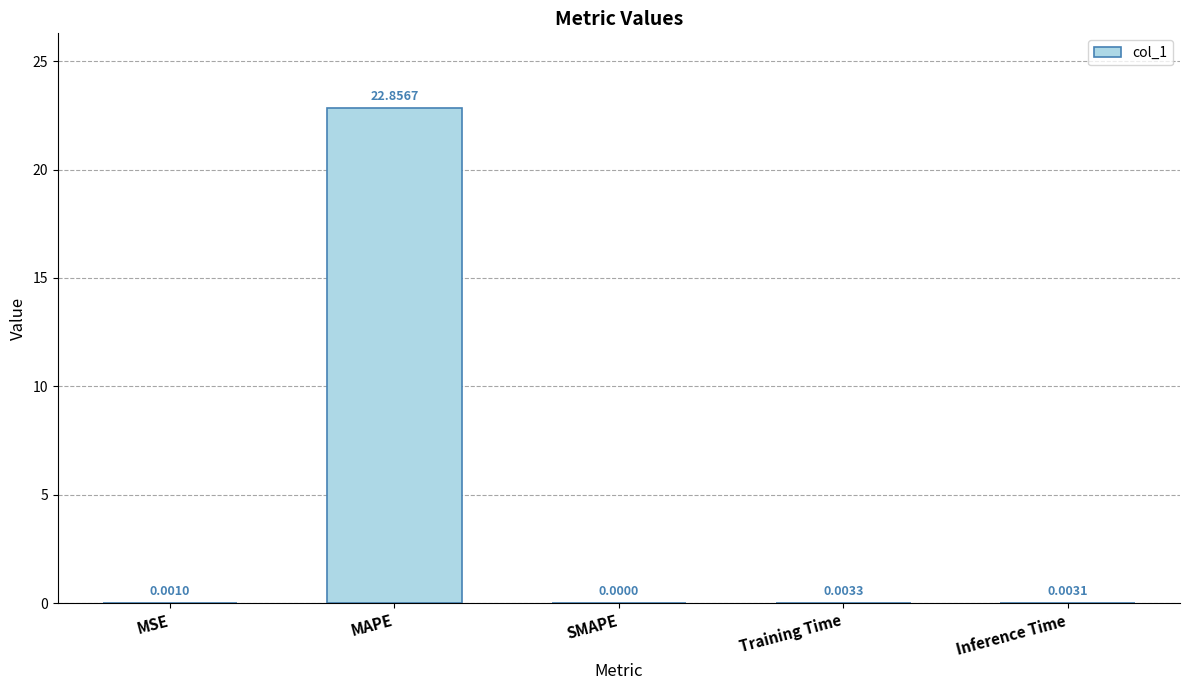

What is the sum of the values at MSE and MAPE?

22.9